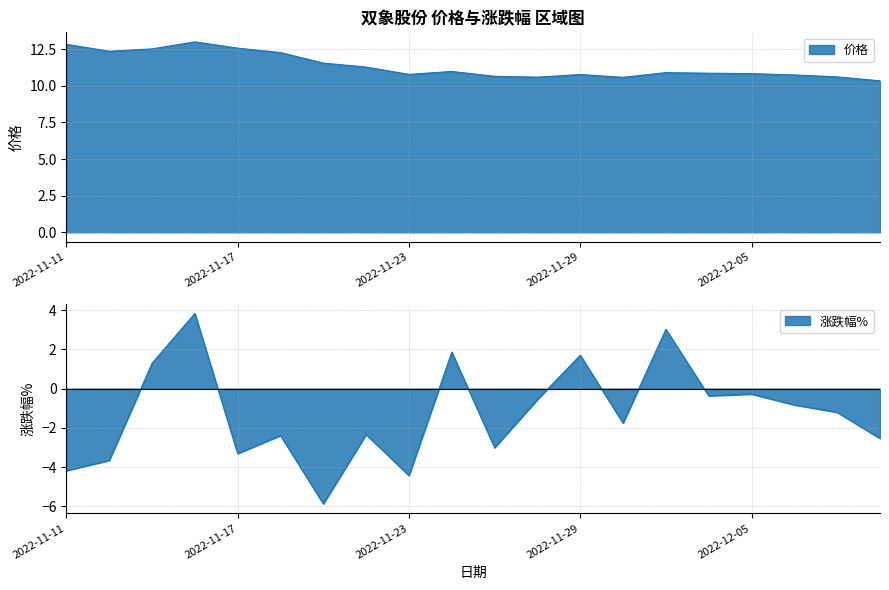

The value of 涨跌幅% at 2022-11-22 is -1.0. True or false?

False